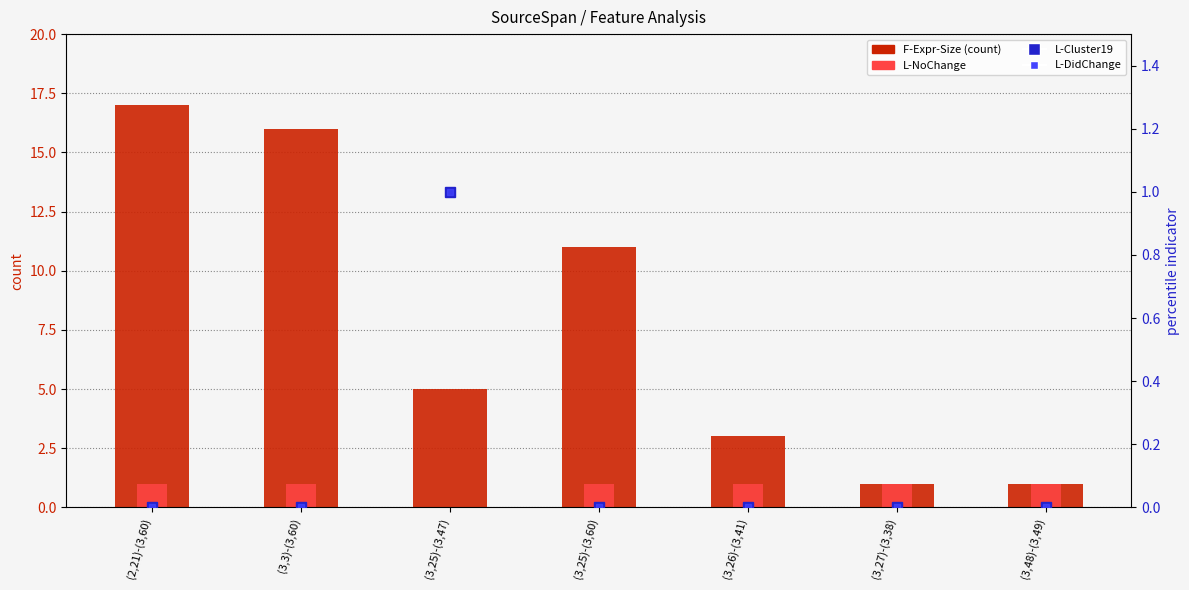

At which label is L-NoChange closest to 0?

(3,25)-(3,47)